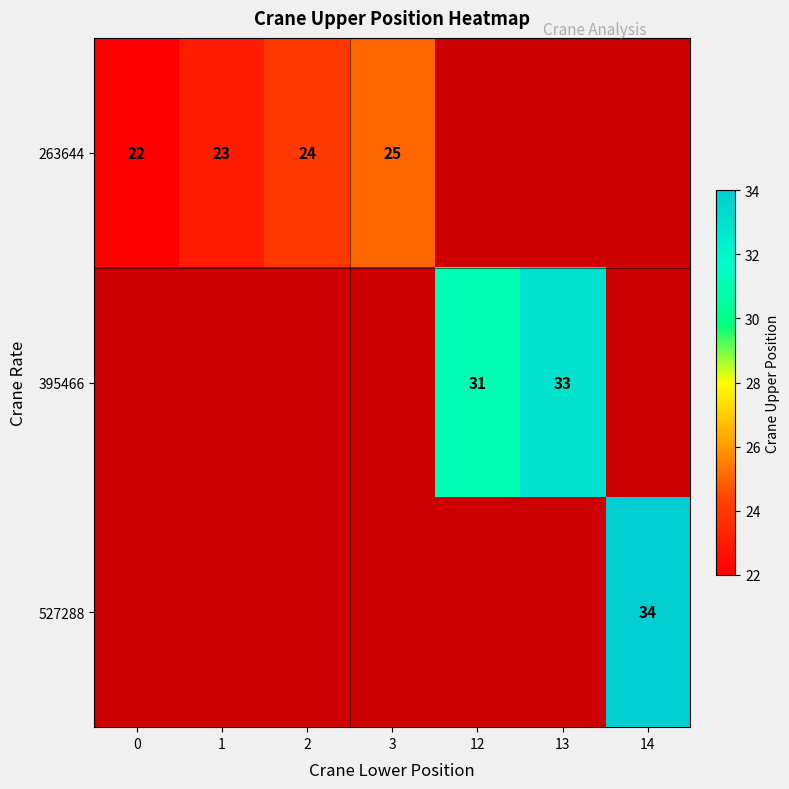

The 263644 series shows 25 at 3. True or false?

True